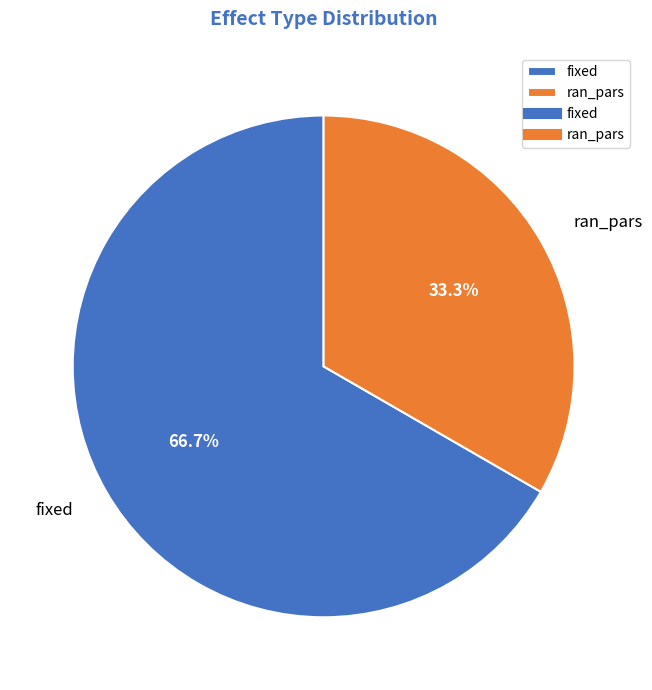

How many slices are in this pie chart?

2